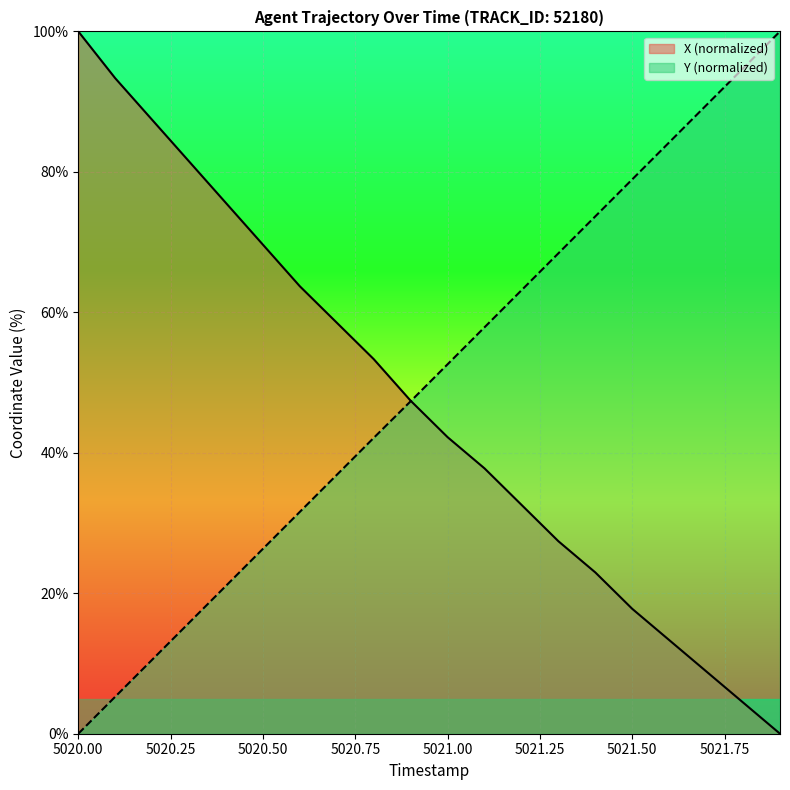

Rank the series by their average value, from highest to lowest.

Y (normalized), X (normalized)